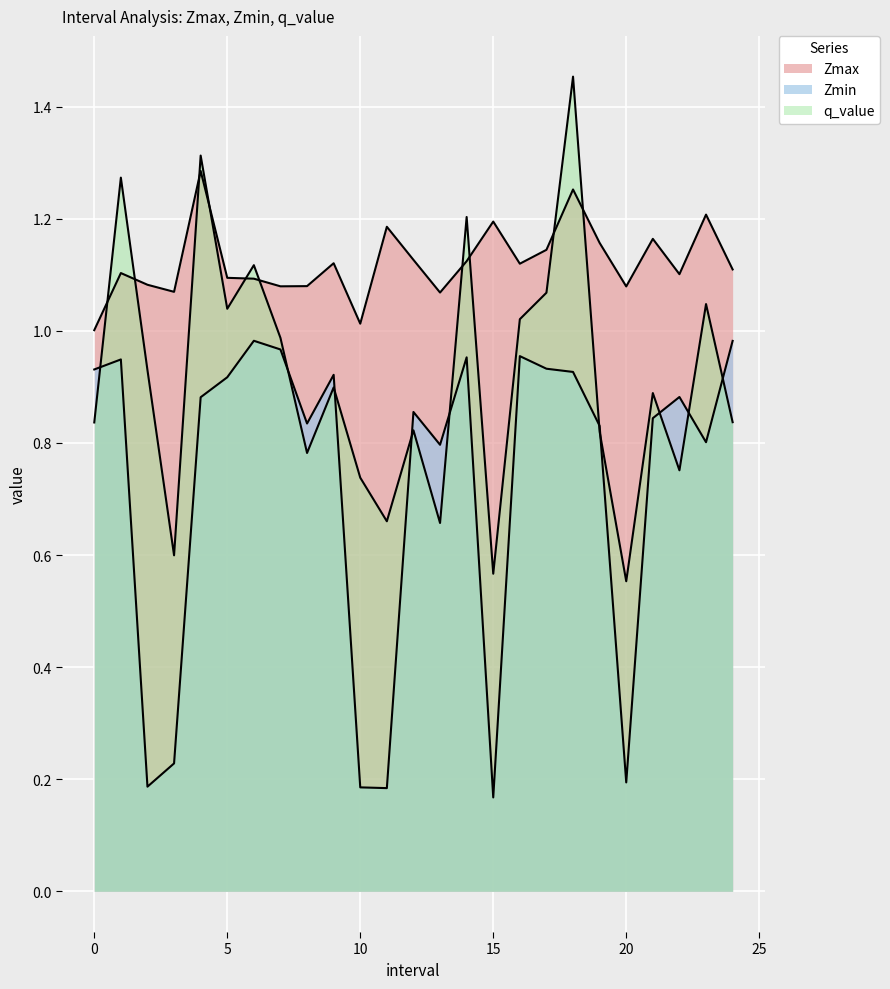

What is the difference between the highest and lowest values at 4.0?

0.4